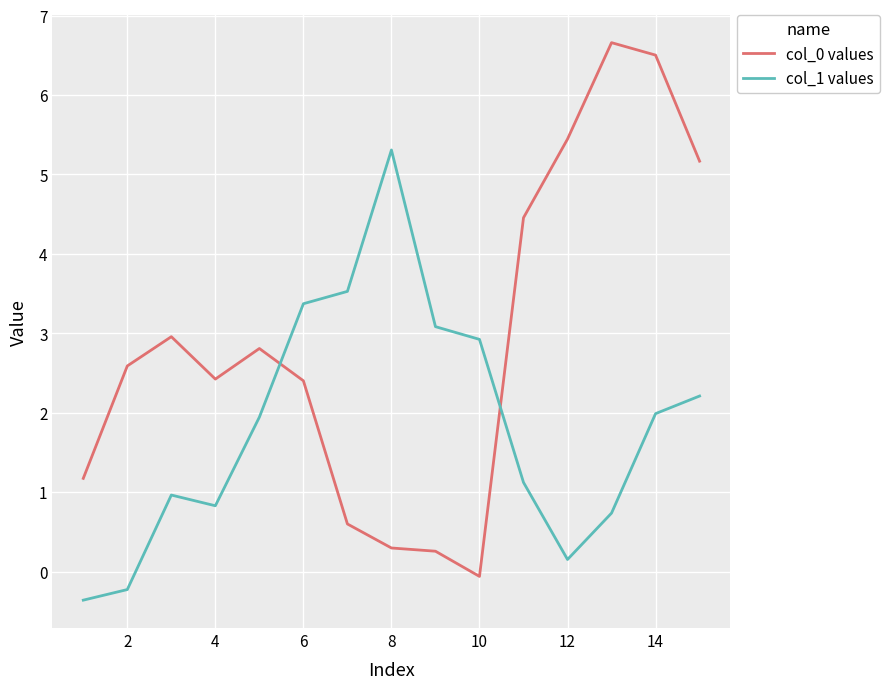

What is the difference between the second highest and minimum values in the col_0 values series?

6.6